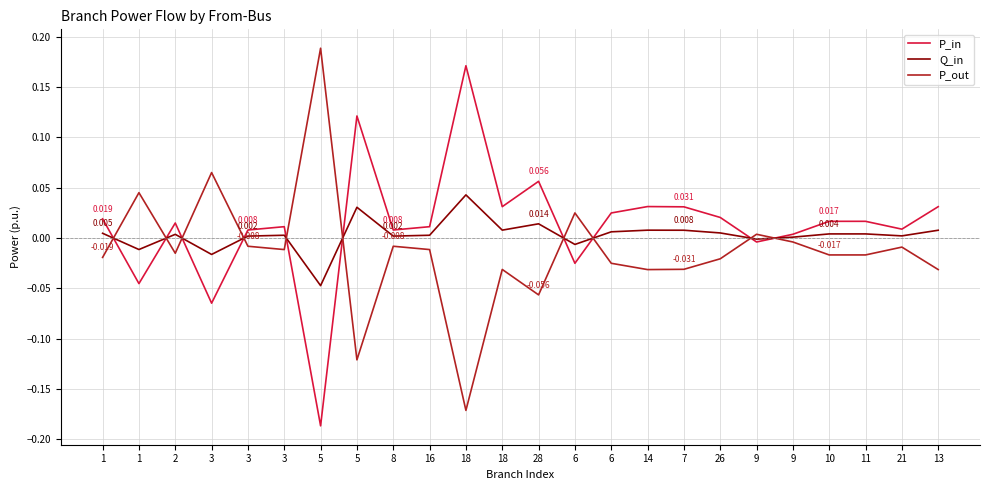

Is the value of P_out at 6 greater than the value of Q_in at 14?

Yes